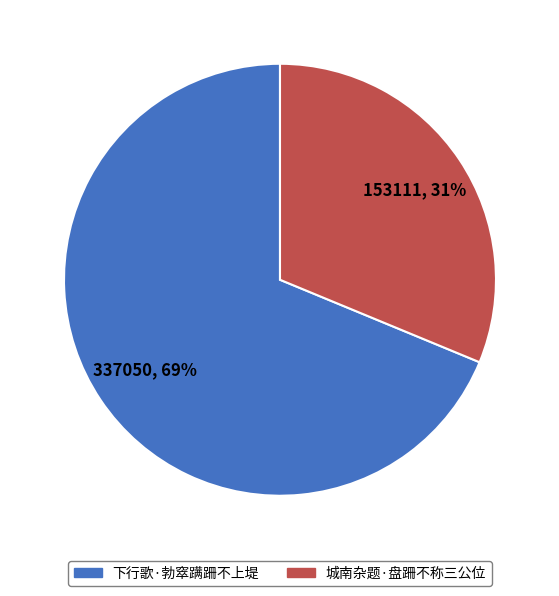

How many segments does this pie chart have?

2